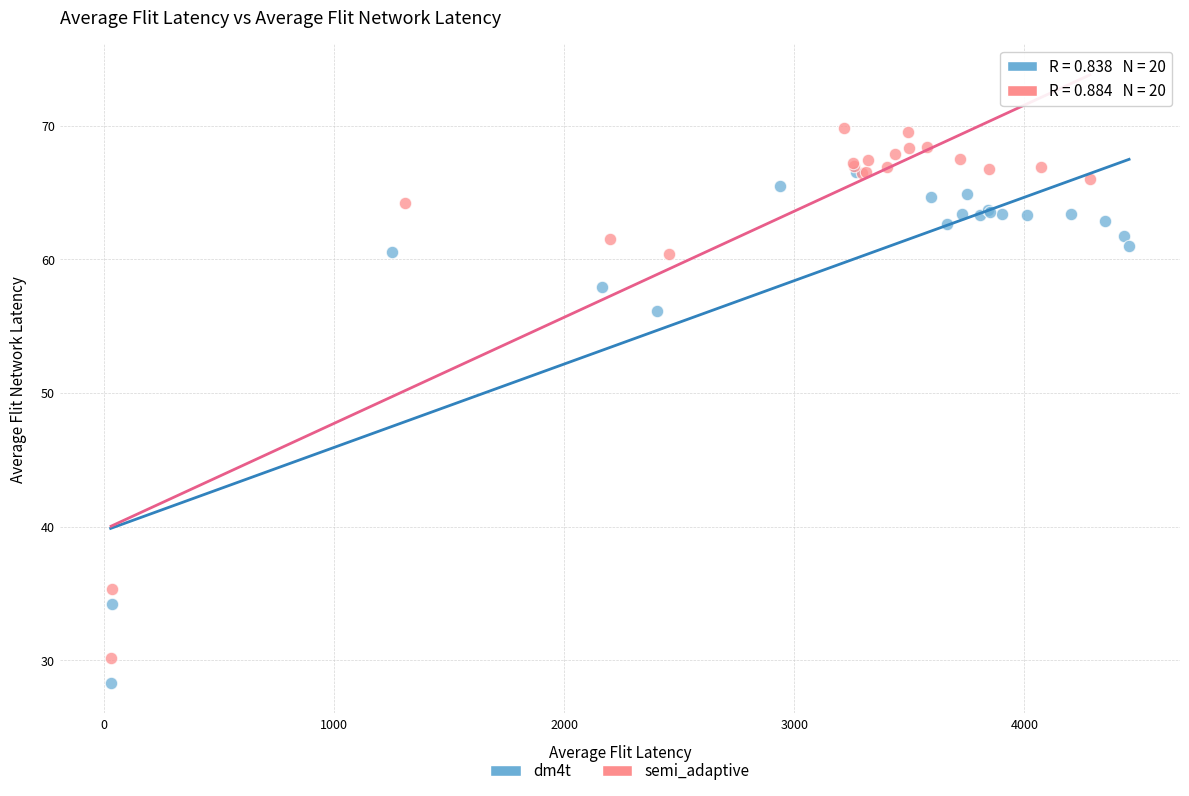

Which series contains the highest Y value?

semi_adaptive